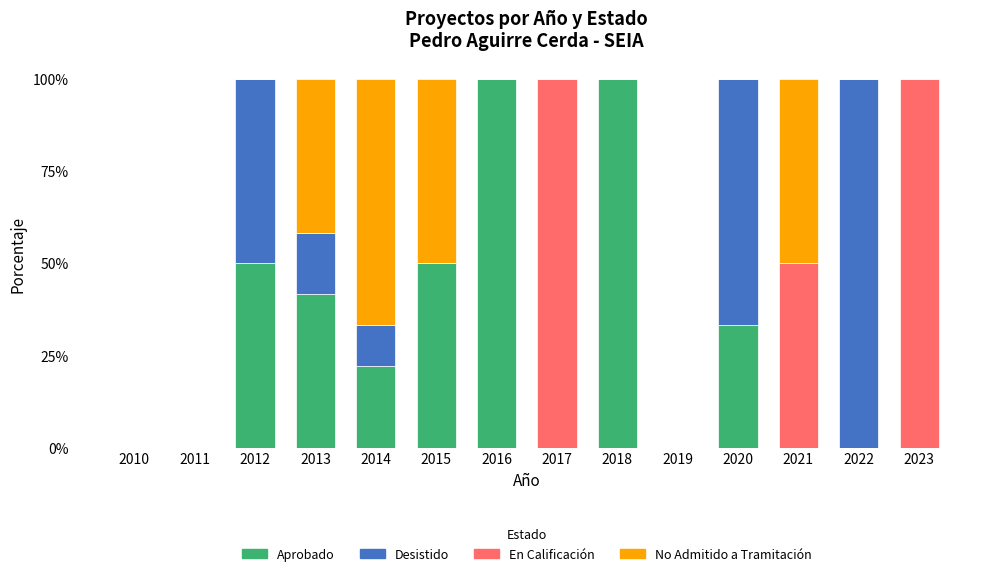

What is the total value across all series at 2015?

100.0